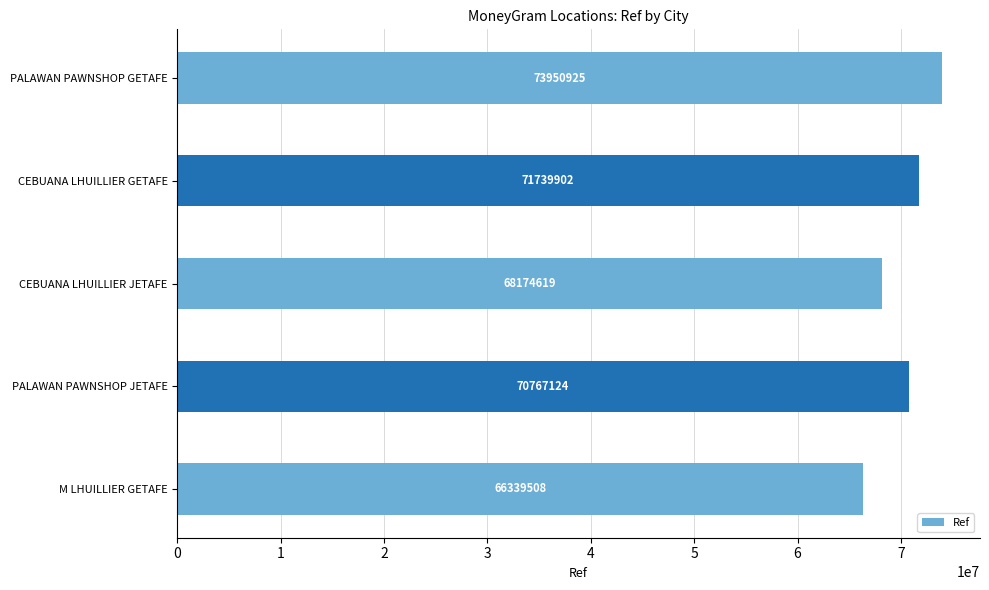

What is the sum of all values?

350972078